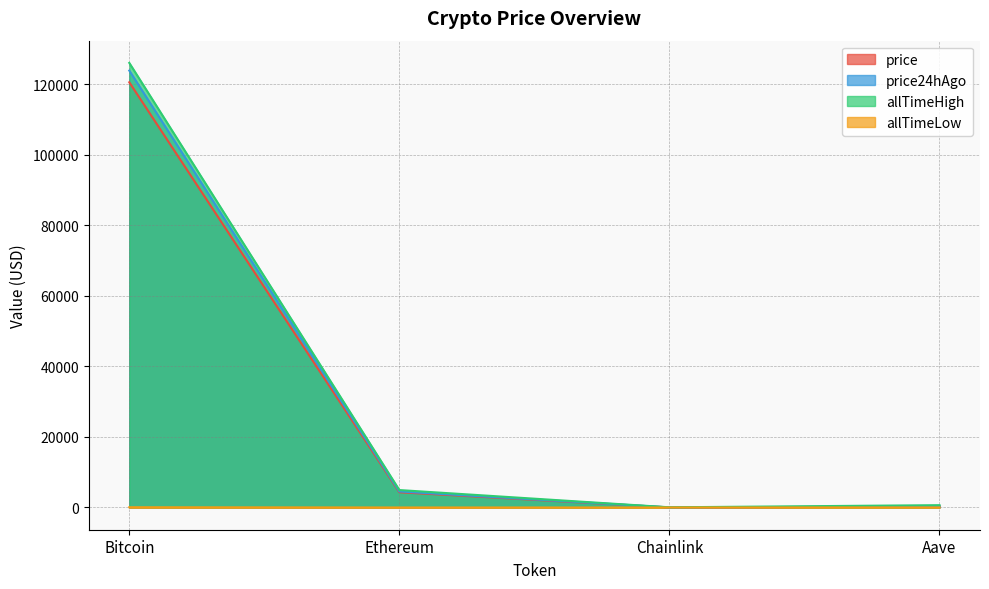

At which label does allTimeHigh reach its minimum?

Chainlink